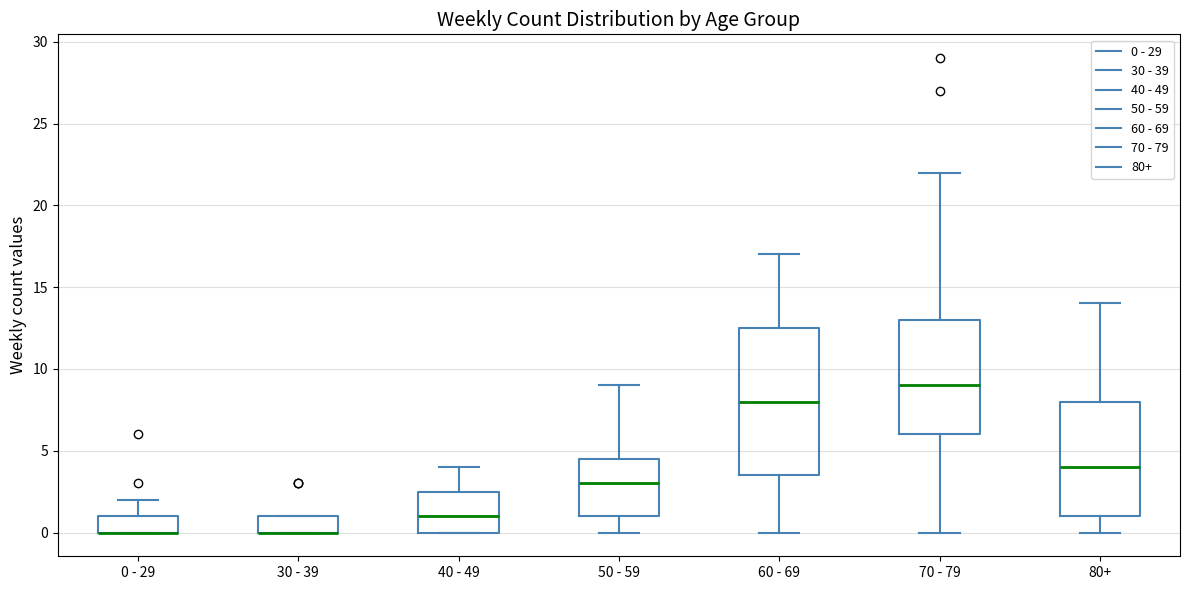

Reading left to right, read every box against the y-axis: the position of its median line, the range the box covers, and the ends of its whiskers. The values are not printed on the chart, so give them approximately, as read against the axis.

0 - 29: median 0.0 (drawn on the box's lower edge), box 0.0 to 1.0, whiskers 0.0 to 2.0
30 - 39: median 0.0 (drawn on the box's lower edge), box 0.0 to 1.0, whiskers 0.0 to 1.0
40 - 49: median 1.0, box 0.0 to 2.5, whiskers 0.0 to 4.0
50 - 59: median 3.0, box 1.0 to 4.5, whiskers 0.0 to 9.0
60 - 69: median 8.0, box 3.5 to 12.5, whiskers 0.0 to 17.0
70 - 79: median 9.0, box 6.0 to 13.0, whiskers 0.0 to 22.0
80+: median 4.0, box 1.0 to 8.0, whiskers 0.0 to 14.0